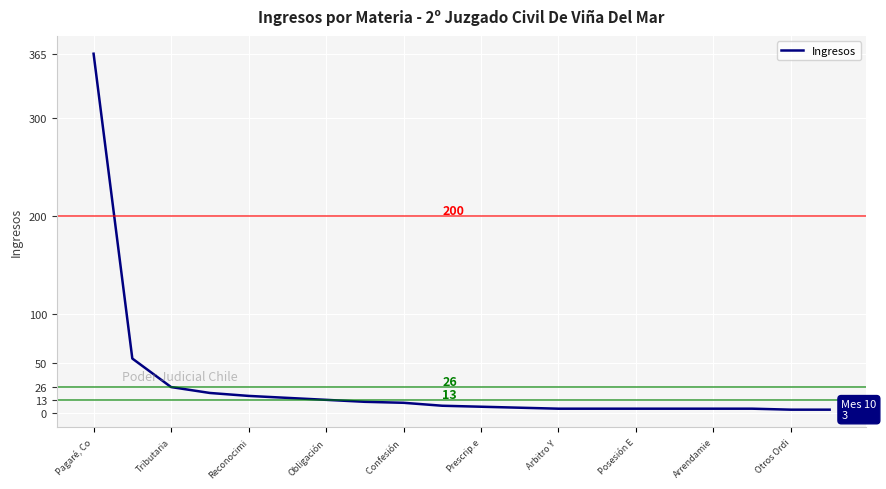

What is the difference between the maximum and minimum values?

362